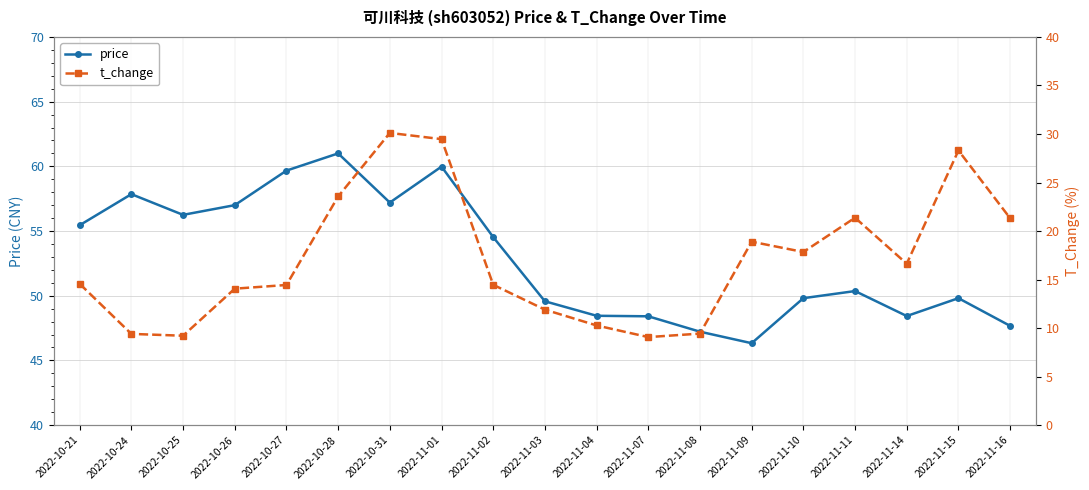

What is the approximate value of price at 2022-11-09?

46.3